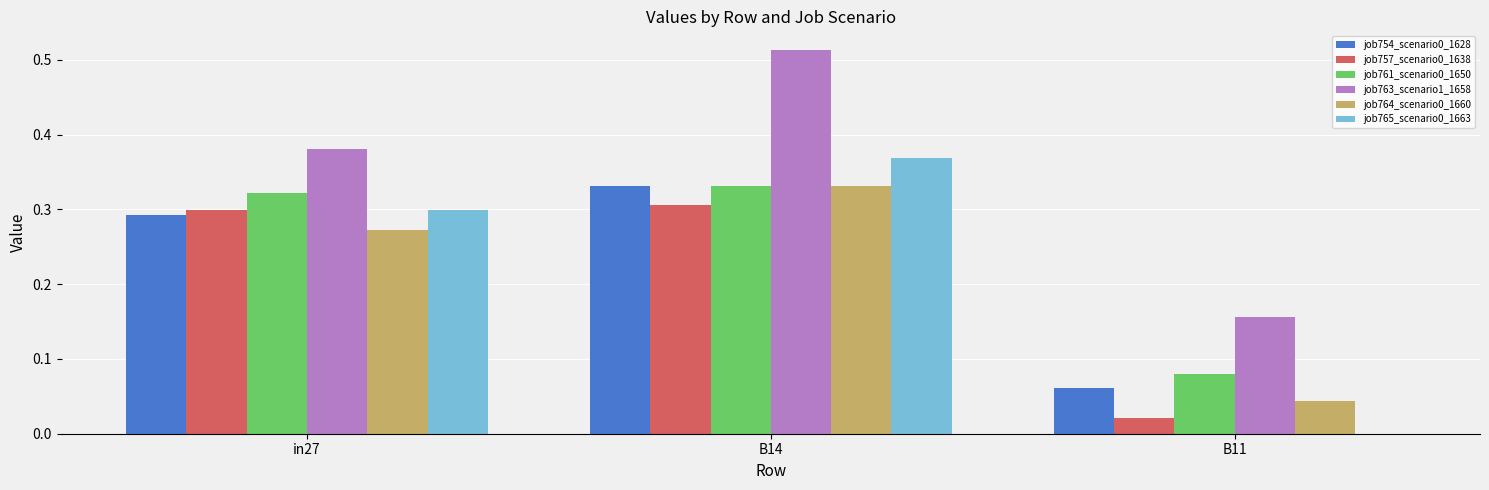

What is the sum of all job763_scenario1_1658 values?

1.0